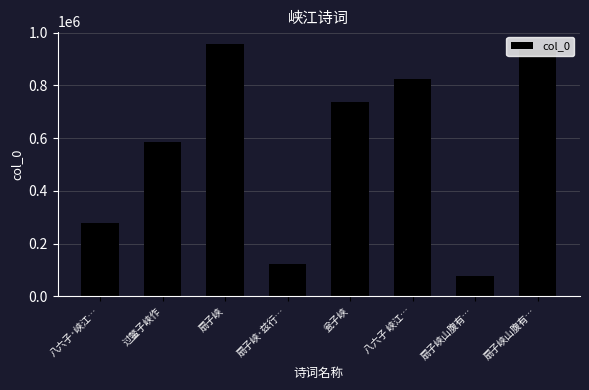

How many values are below 737554?

4